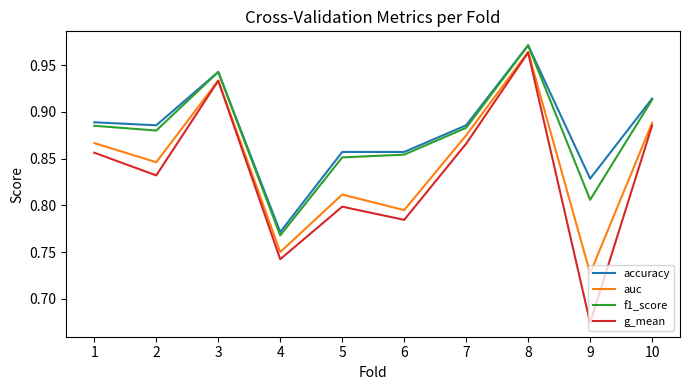

True or false: f1_score and auc cross at least once.

False